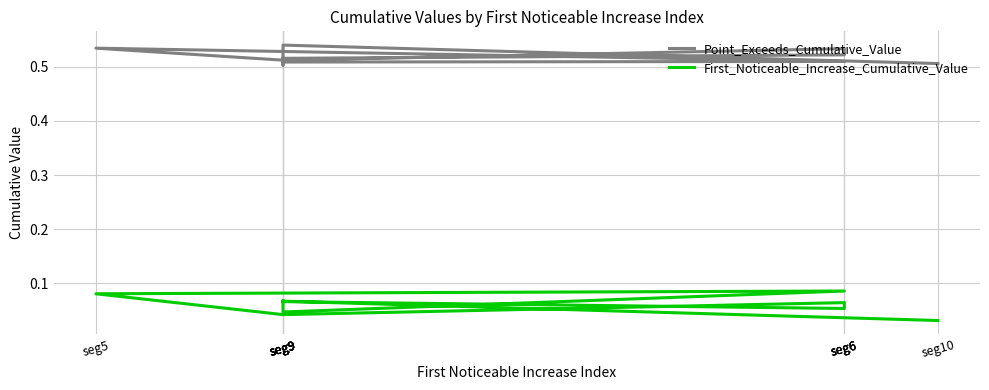

True or false: Point_Exceeds_Cumulative_Value and First_Noticeable_Increase_Cumulative_Value cross at least once.

False